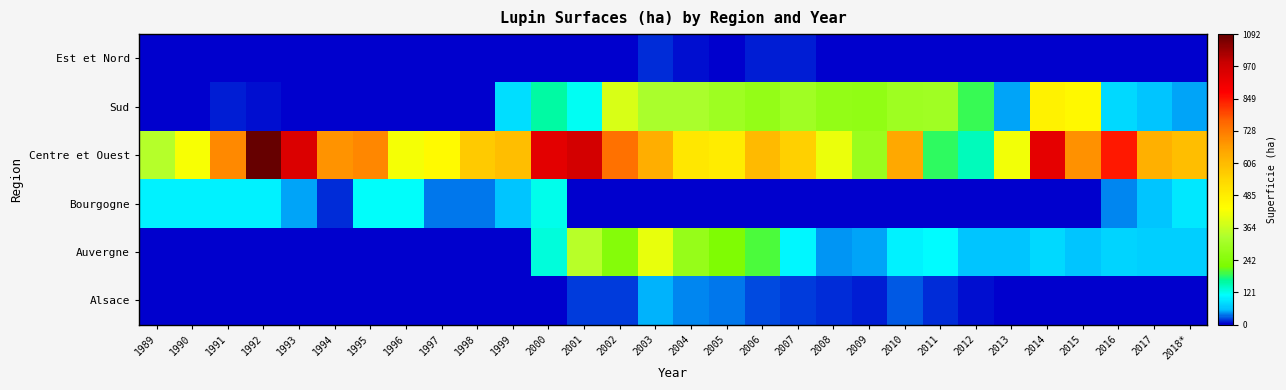

Which series has the largest total across all categories?

Centre et Ouest